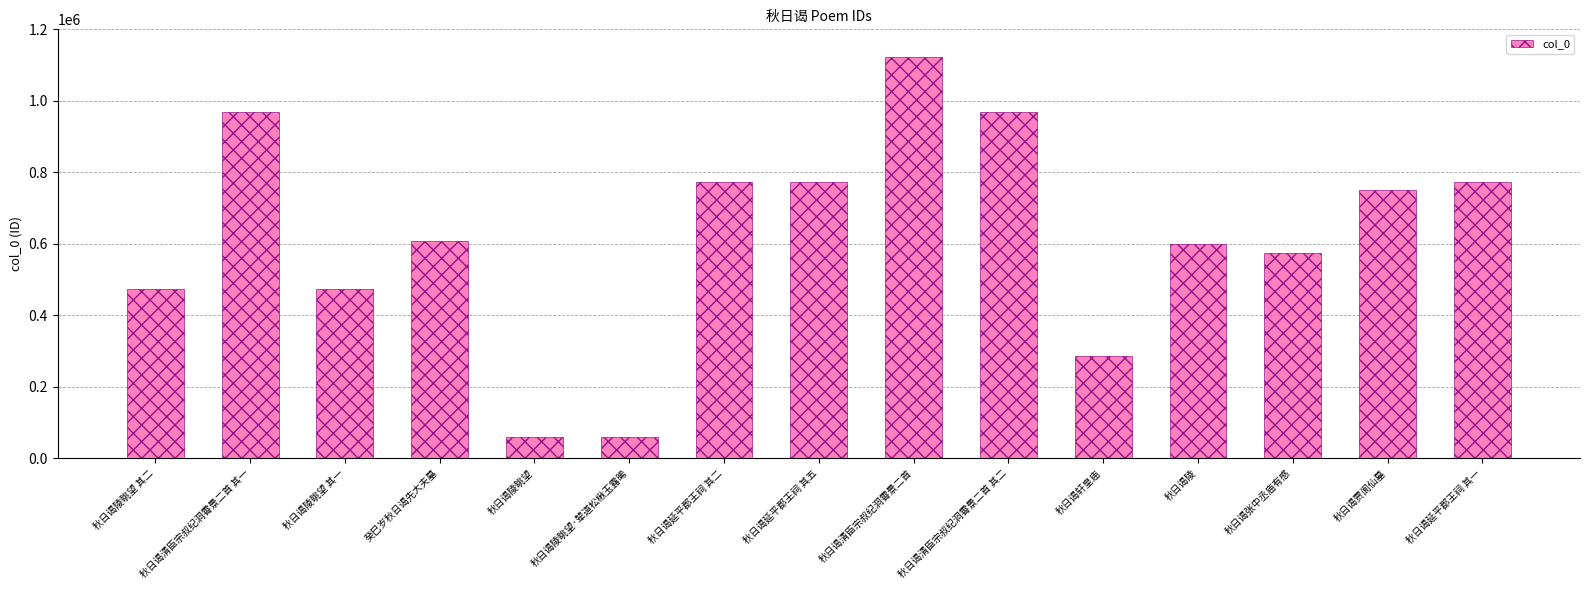

What value does the data have at 秋日谒陵?

599023